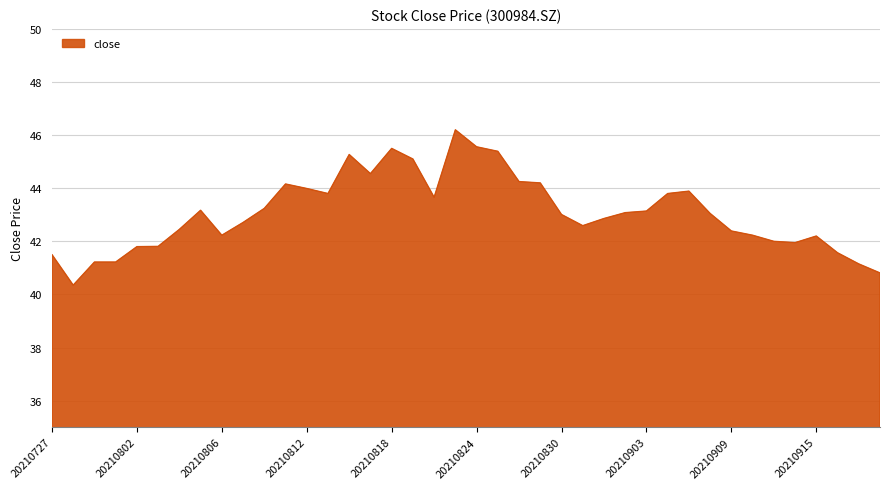

How many lines are shown in the chart?

1